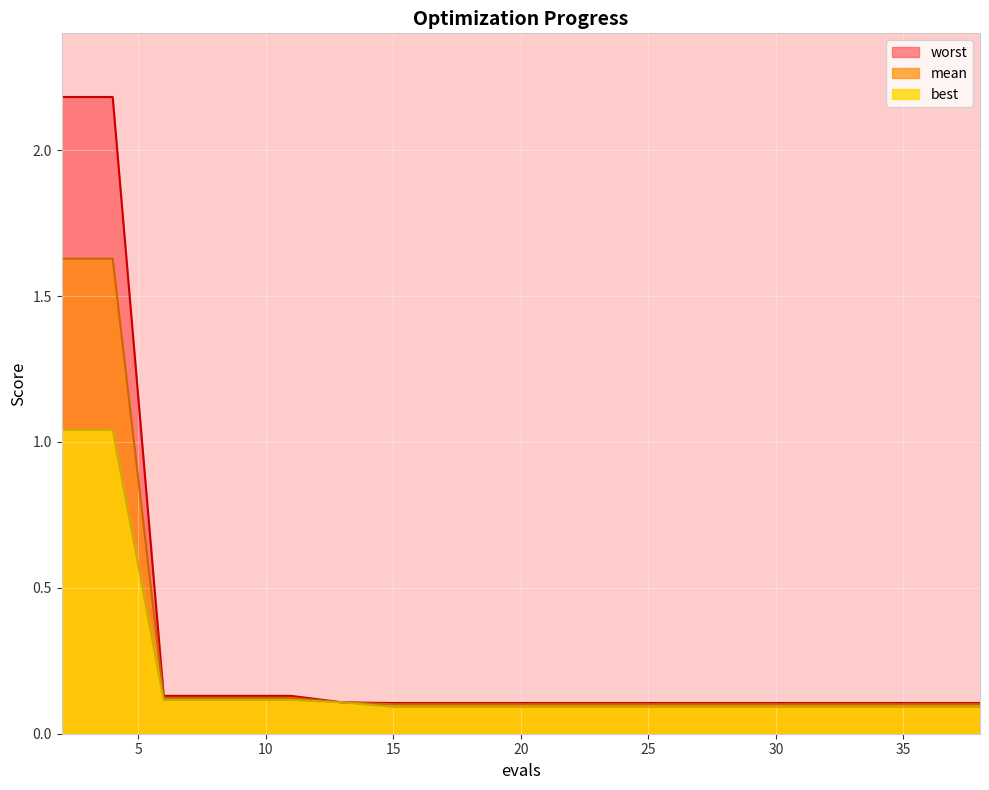

At which label does worst reach its peak?

2